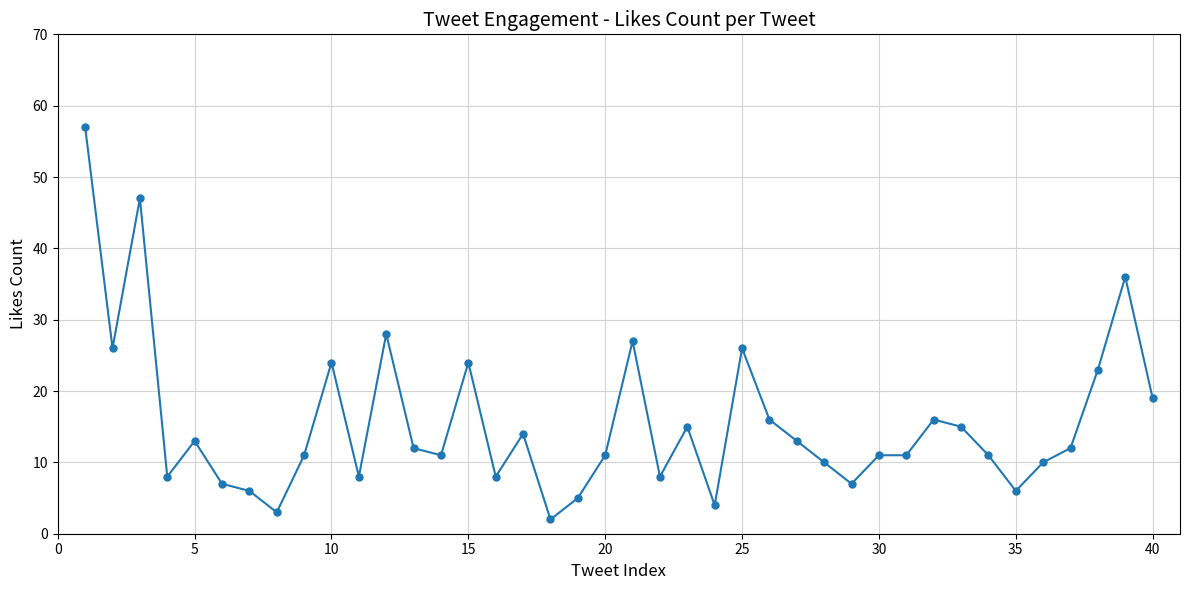

What is the value of the 31st point from the left?

11